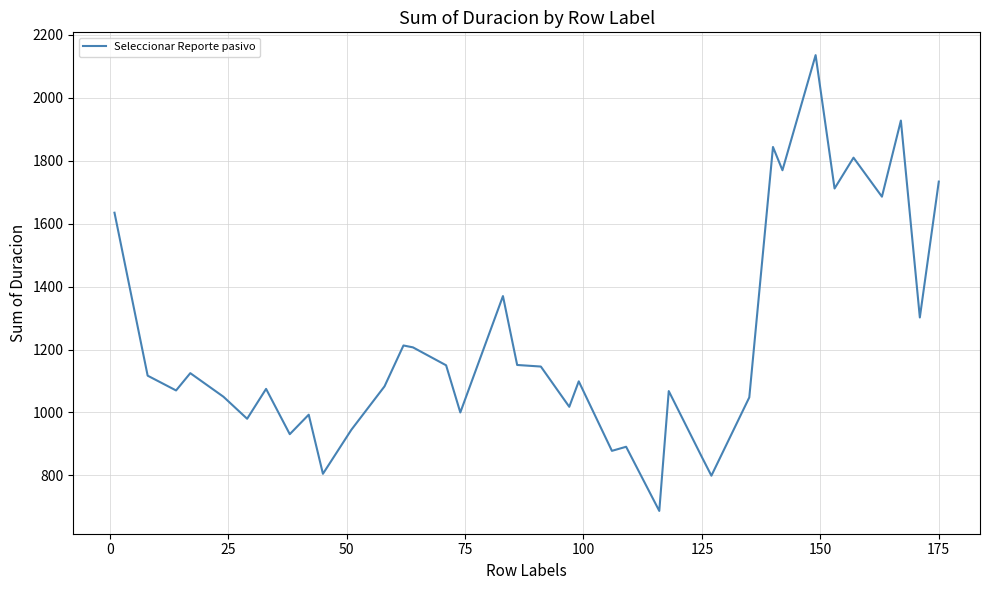

What is the maximum value shown in the chart?

2136